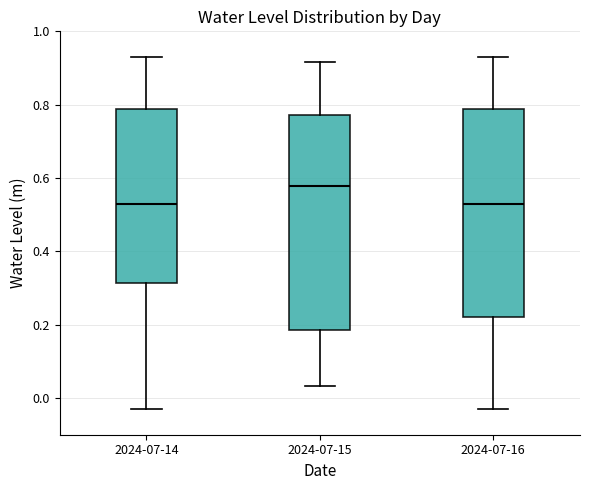

Reading left to right, read every box against the y-axis: the position of its median line, the range the box covers, and the ends of its whiskers. The values are not printed on the chart, so give them approximately, as read against the axis.

2024-07-14: median 0.52, box 0.32 to 0.78, whiskers -0.04 to 0.92
2024-07-15: median 0.58, box 0.18 to 0.78, whiskers 0.04 to 0.92
2024-07-16: median 0.52, box 0.22 to 0.78, whiskers -0.04 to 0.92